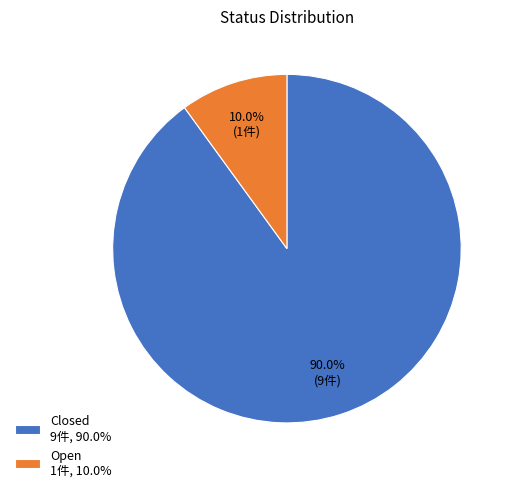

To the nearest percent, what portion does Closed represent?

90%